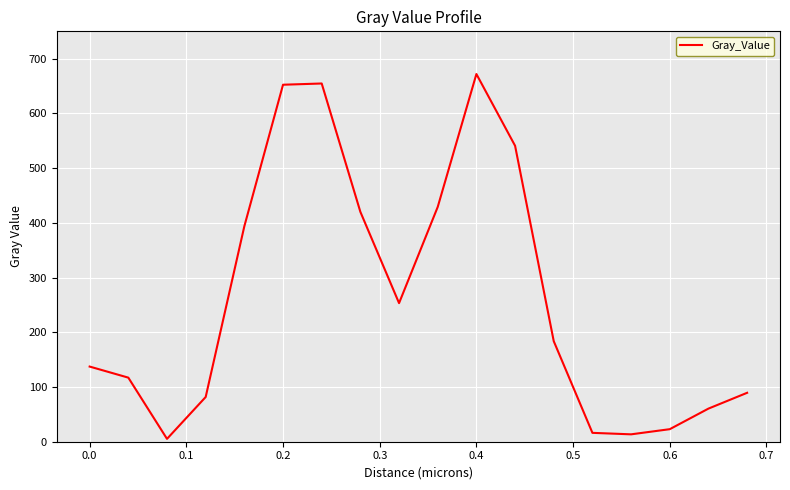

What is the average value?

263.5